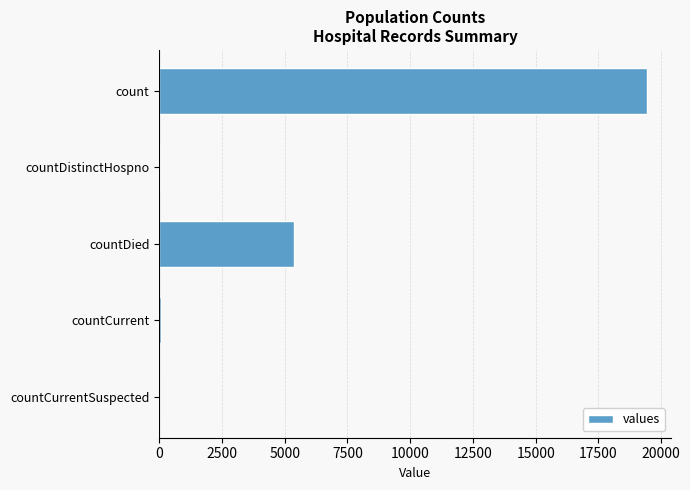

What is the sum of all values?

24875